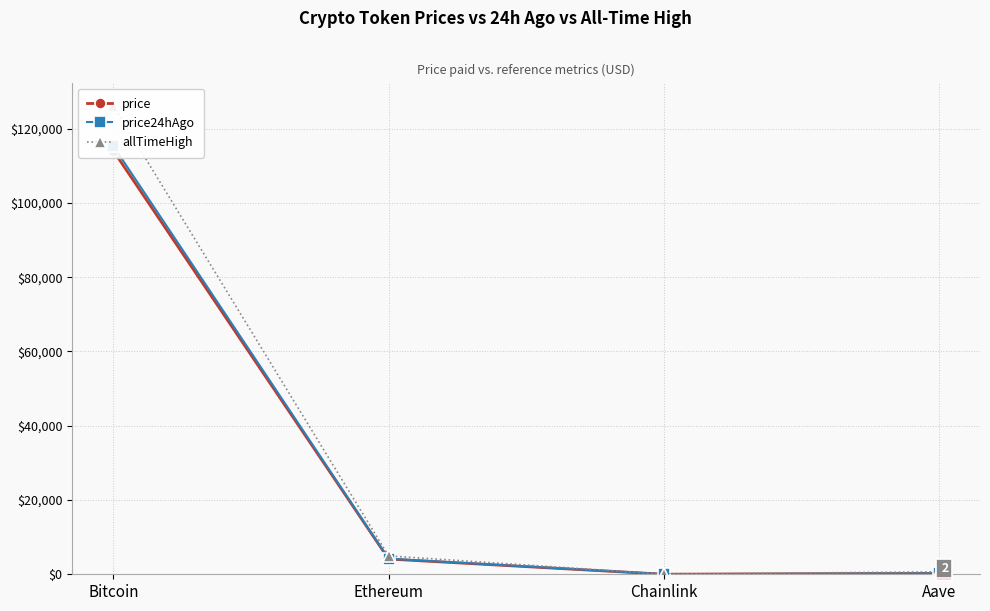

At which category does allTimeHigh reach its first local valley?

Chainlink